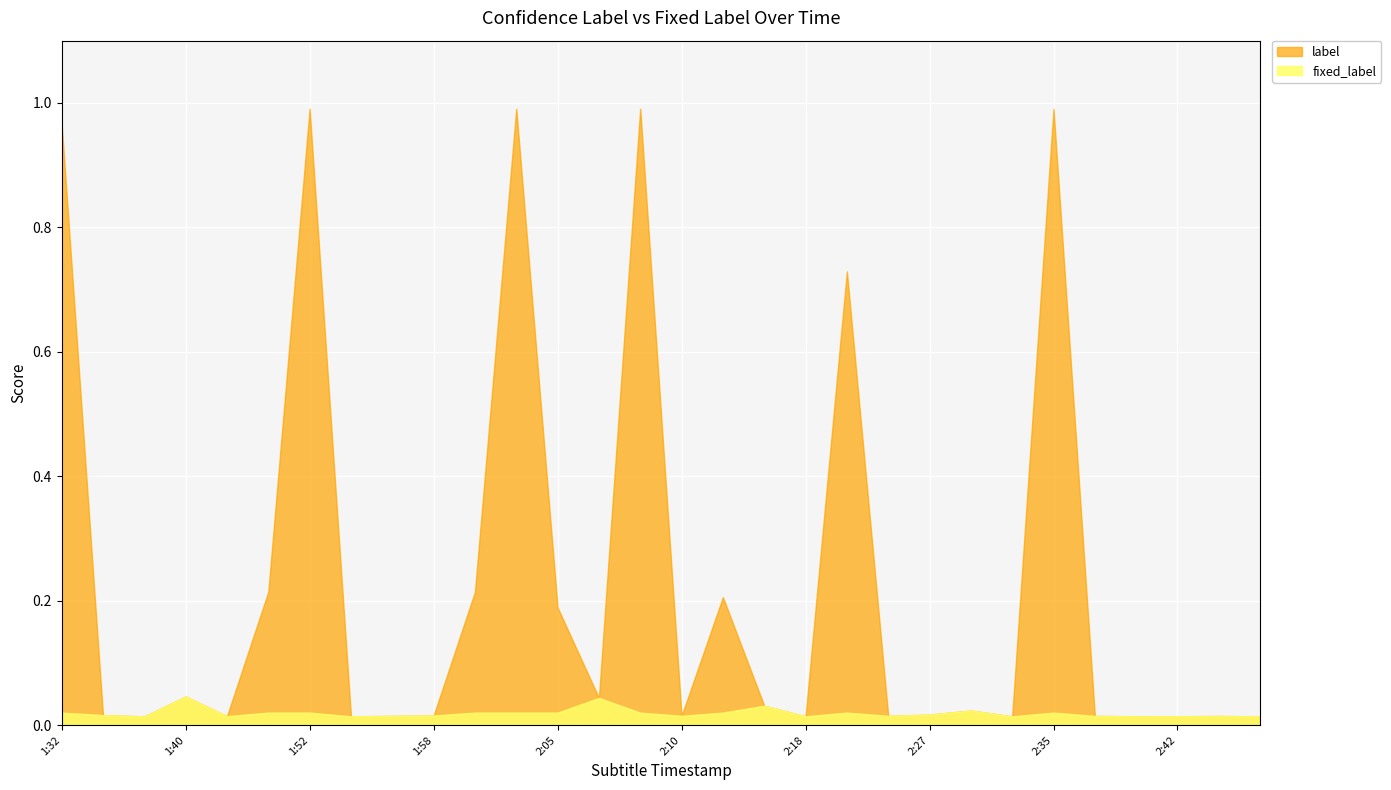

Between 1:32 and 2:40, which series saw the biggest shift?

label